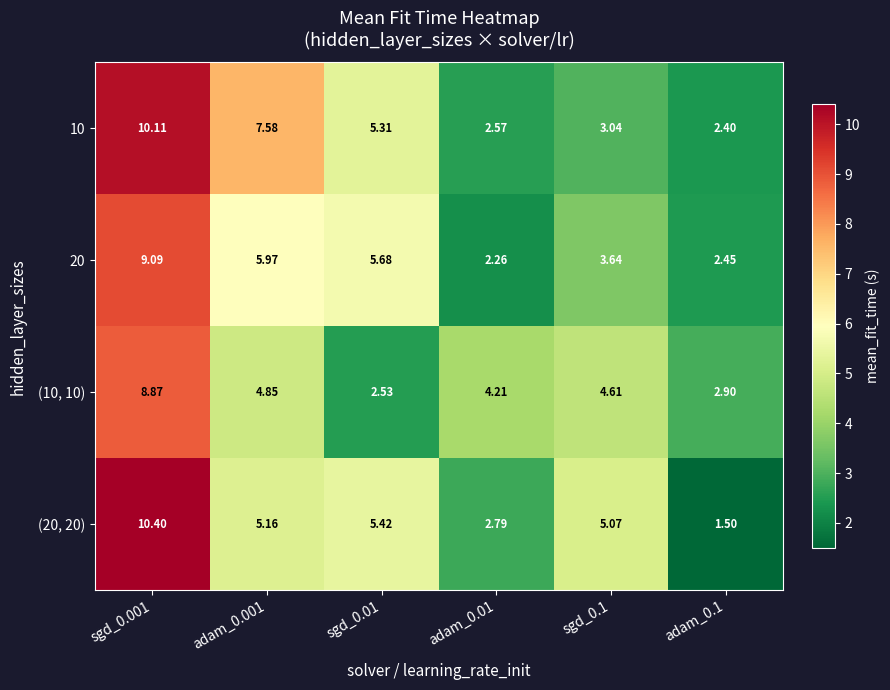

At which category does the chart reach its minimum across all series?

adam_0.1